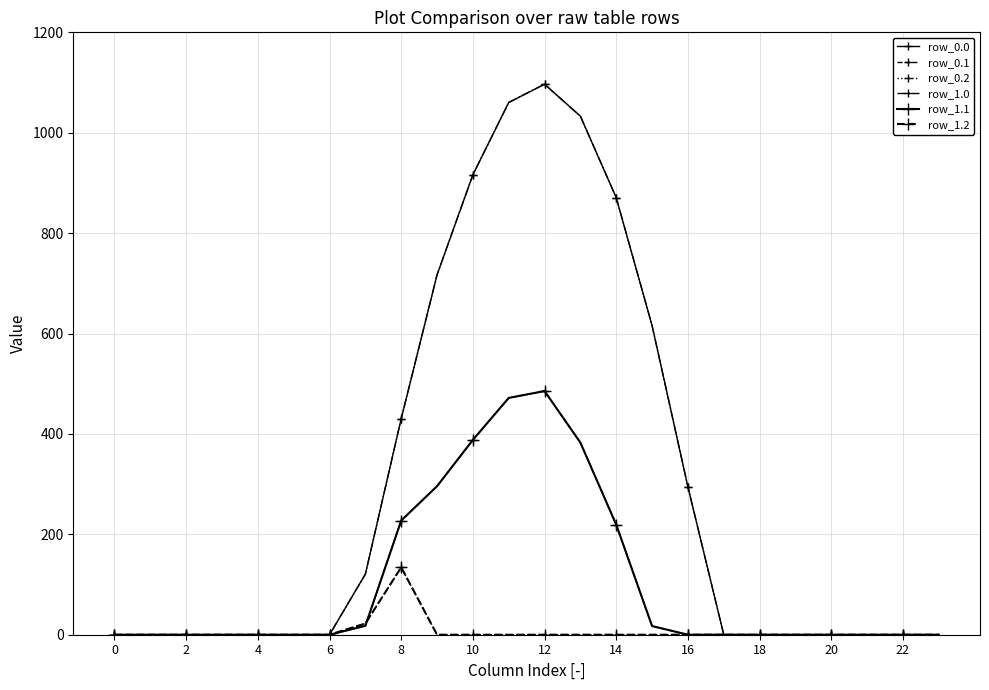

Is this an area chart (filled region under the line)?

No